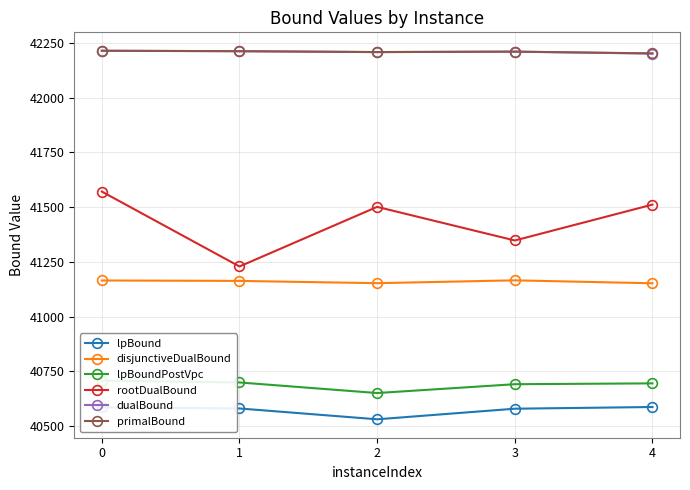

What is the total value across all series at 0?

248458.9